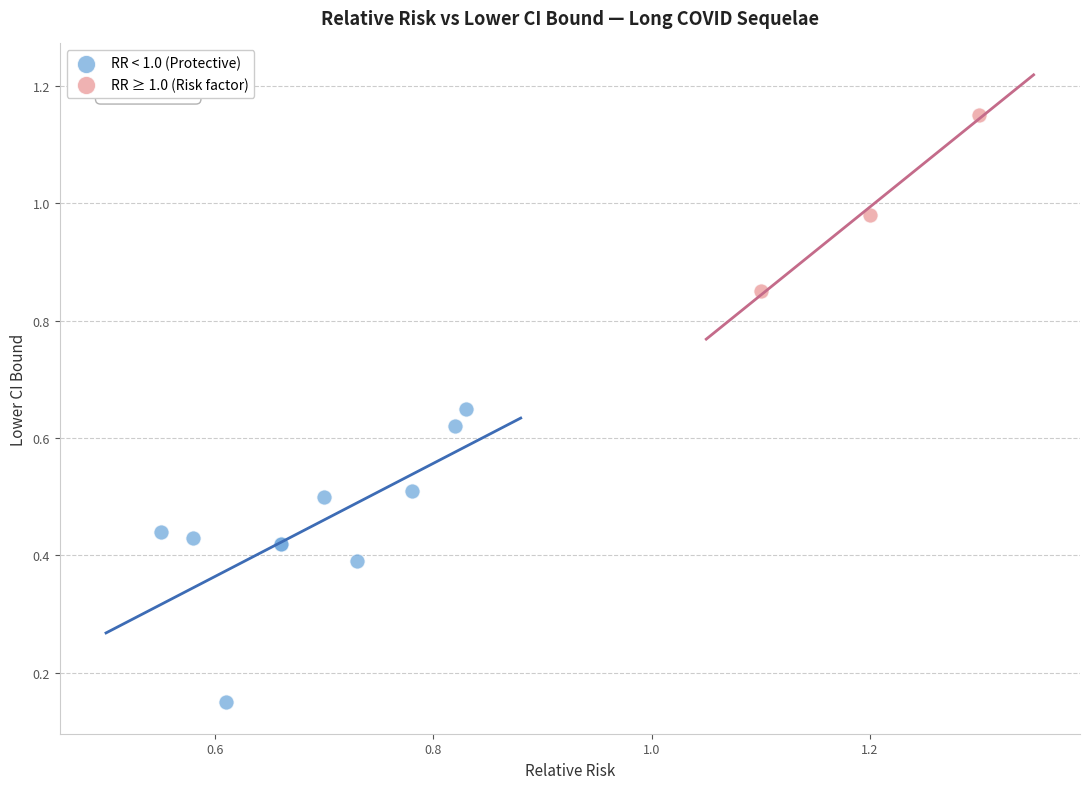

Which series contains the lowest Y value?

RR < 1.0 (Protective)